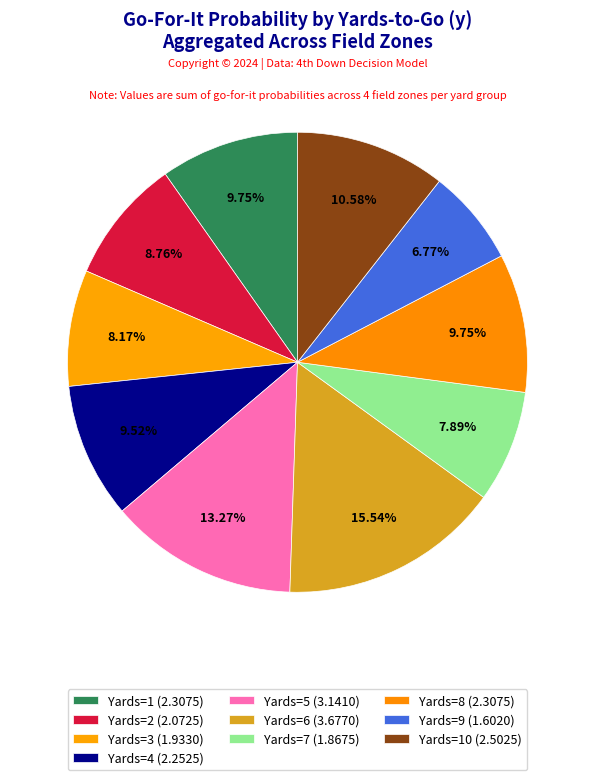

How many slices are in this pie chart?

10